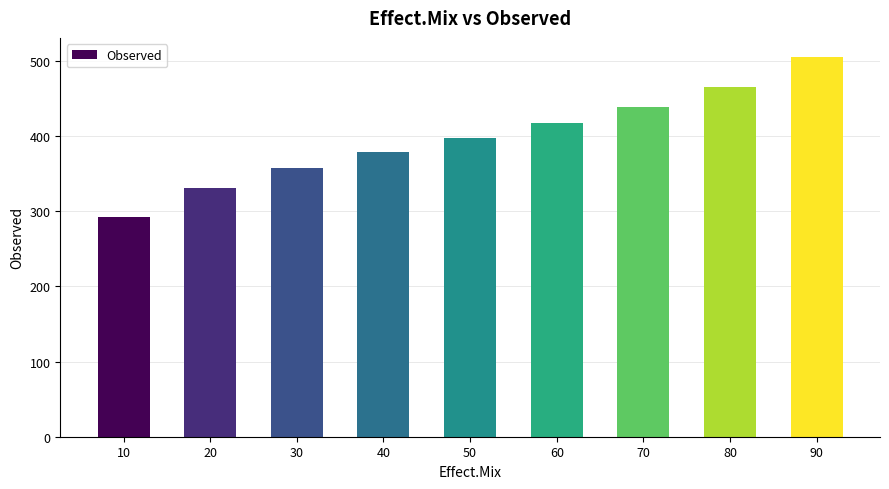

Rank the categories by value from lowest to highest.

10, 20, 30, 40, 50, 60, 70, 80, 90